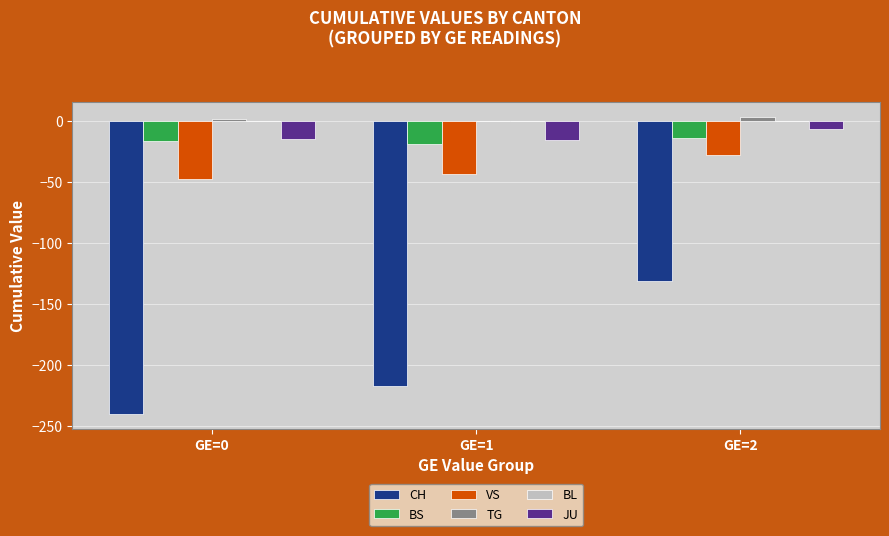

What is the sum of all JU values?

-38